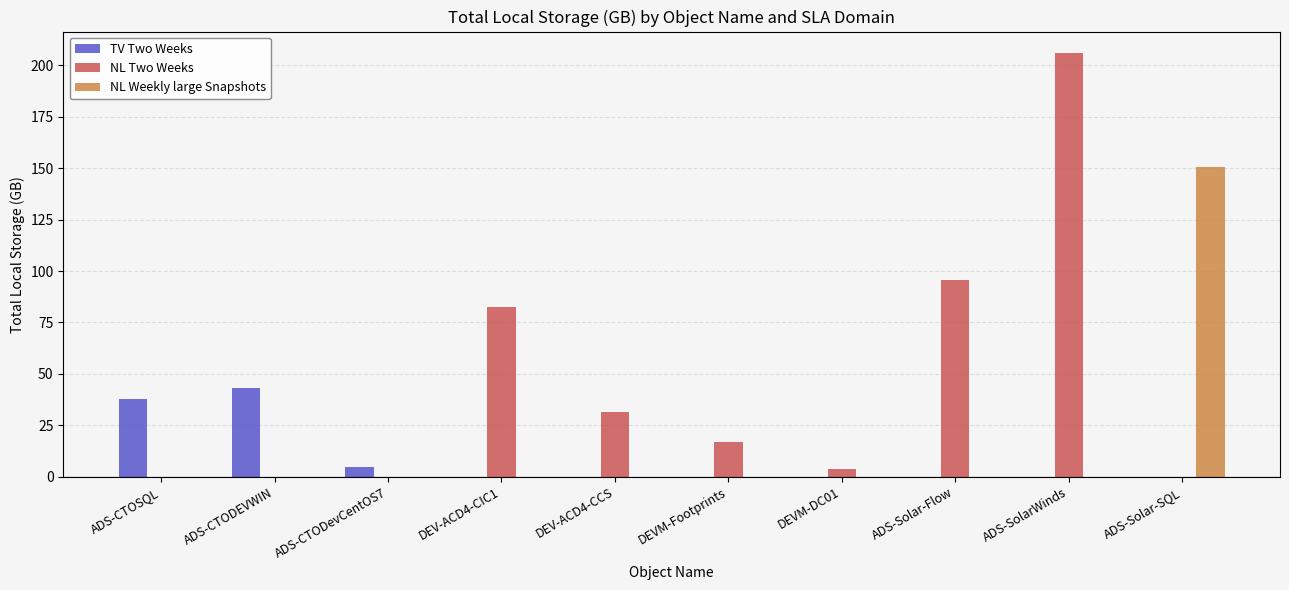

The value of NL Two Weeks at DEV-ACD4-CIC1 is 130.7. True or false?

False